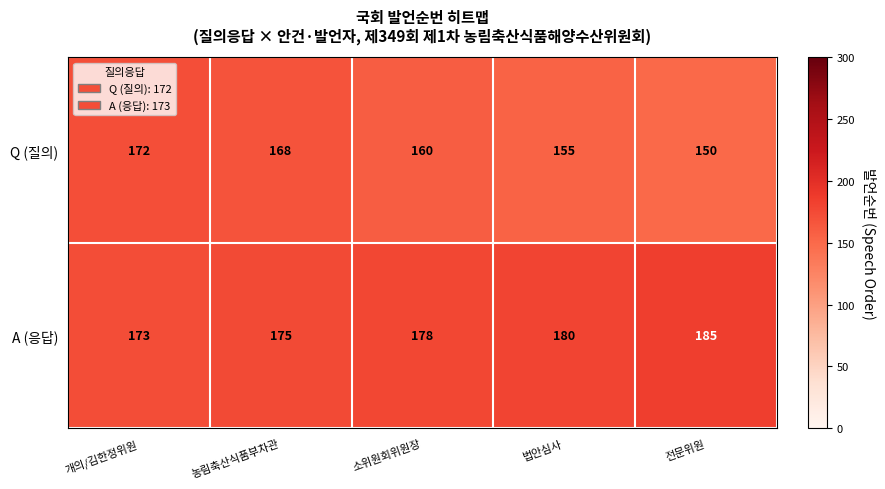

At which category is the sum across all series the highest?

개의/김한정위원